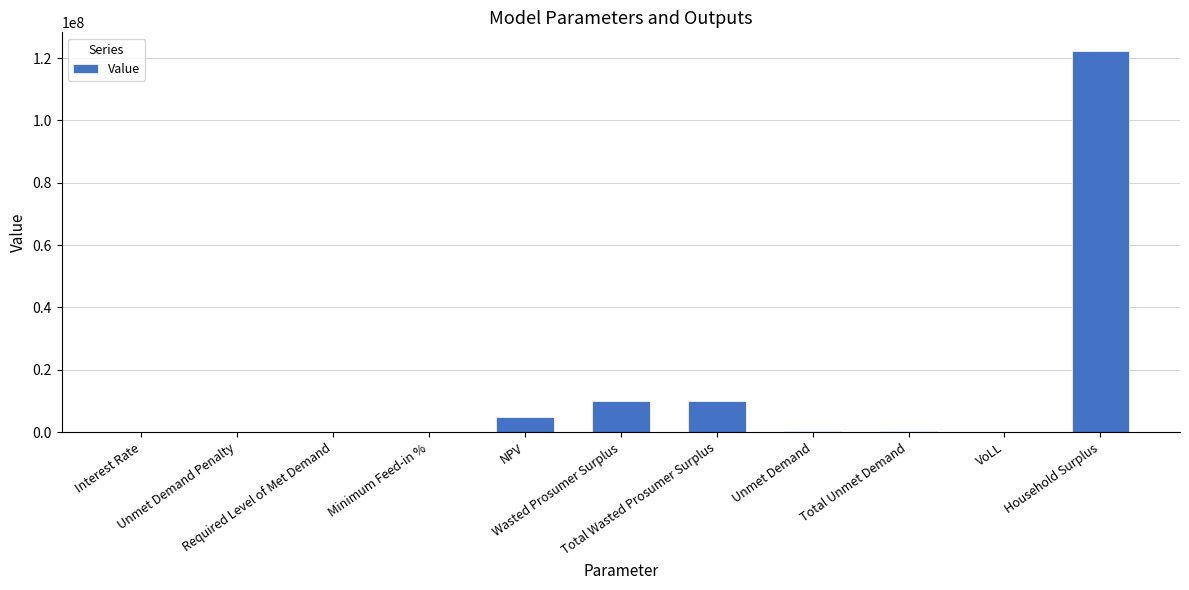

What is the maximum value shown in the chart?

122182660.7